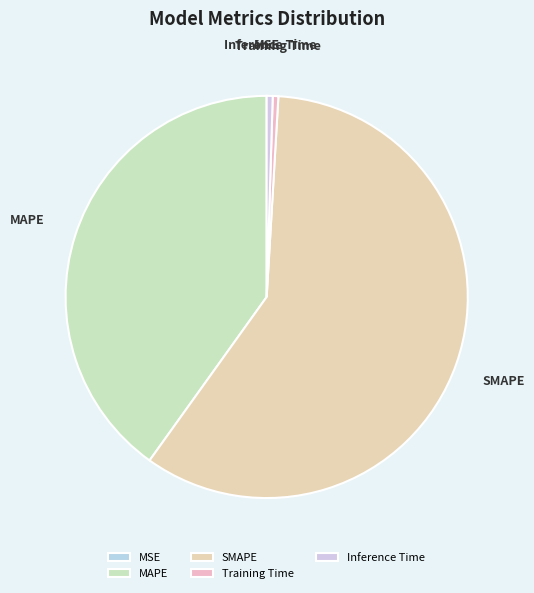

The MAPE slice represents 34% of the pie. True or false?

False